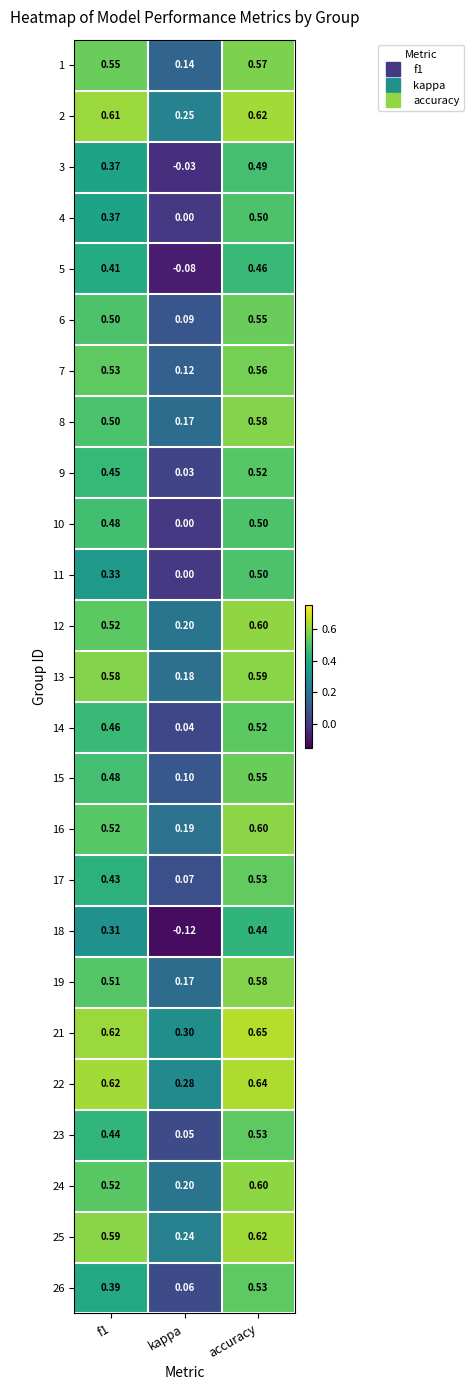

At which category does the chart reach its minimum across all series?

kappa